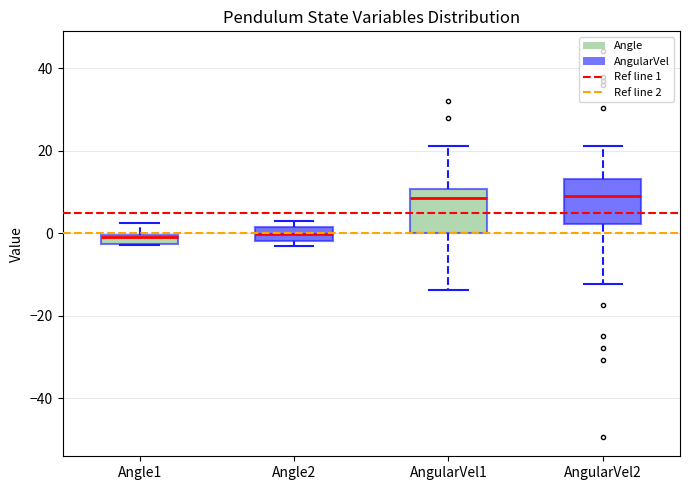

Where is the lower edge of the box for AngularVel2 on the y-axis? The values are not printed on the chart, so give them approximately, as read against the axis.

2